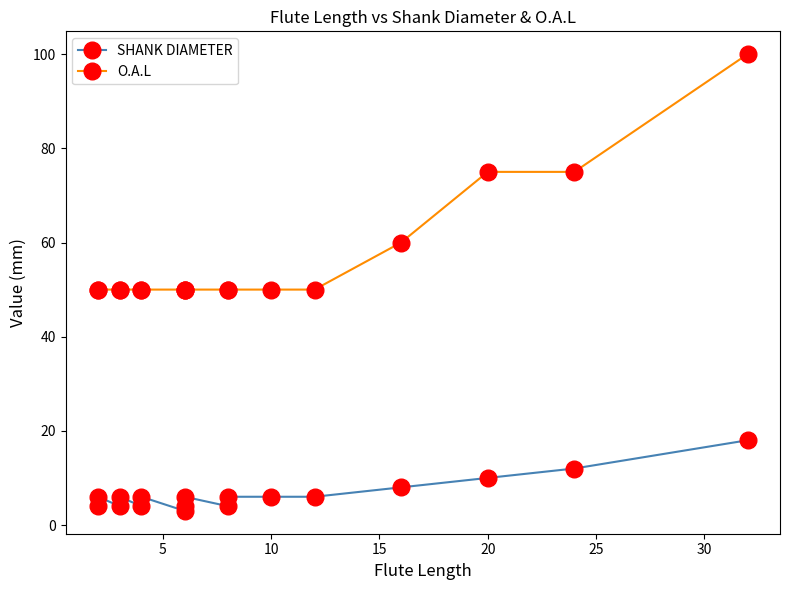

Reading left to right, what are all the values shown in this chart?

SHANK DIAMETER: 4	6	4	6	4	6	3	4	6	4	6	6	6	8	10	12	18
O.A.L: 50	50	50	50	50	50	50	50	50	50	50	50	50	60	75	75	100